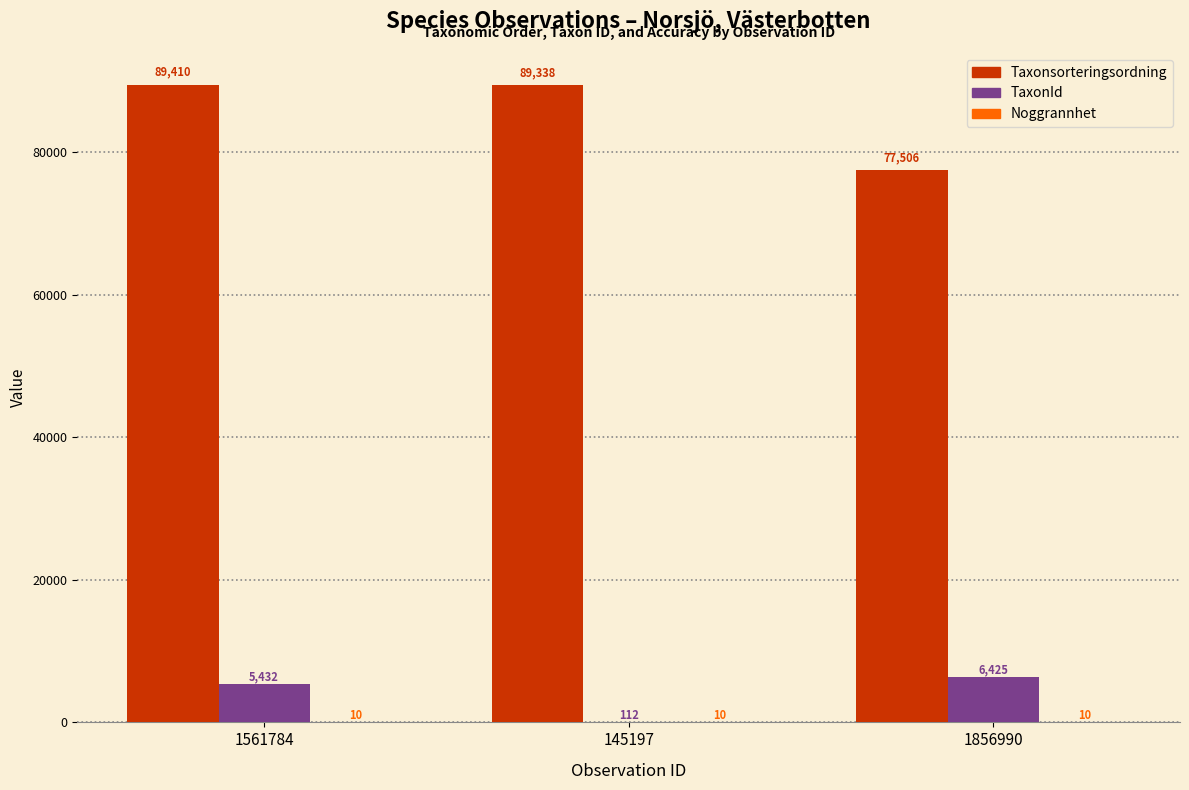

Is it true that TaxonId equals 5432 at 1561784?

True